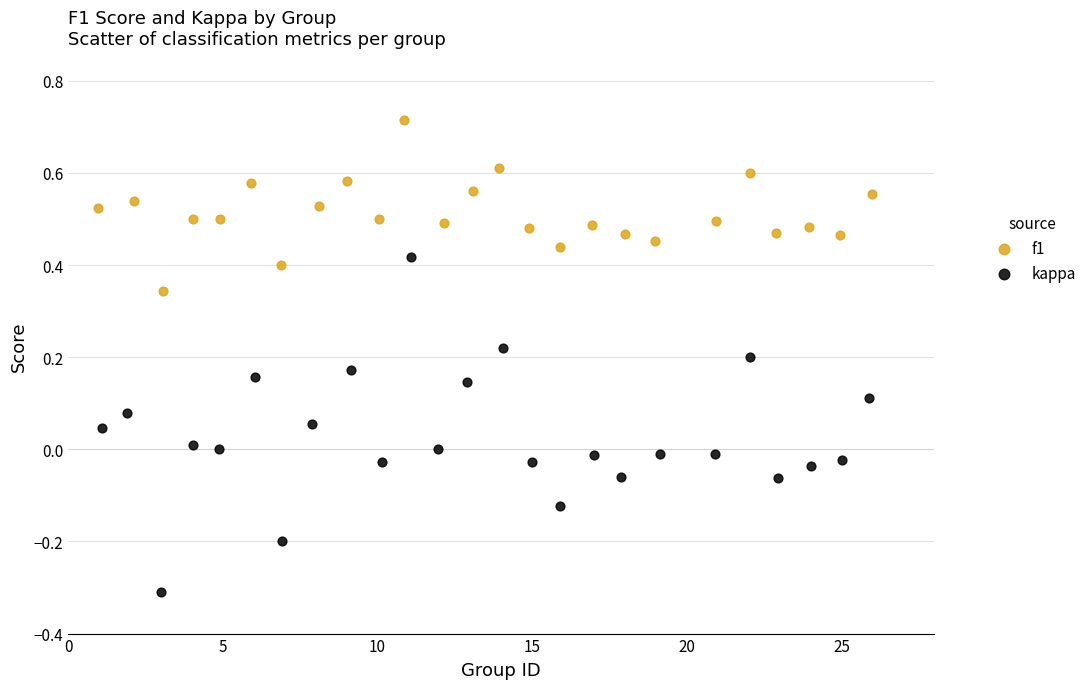

Which series reaches the maximum Y coordinate?

f1